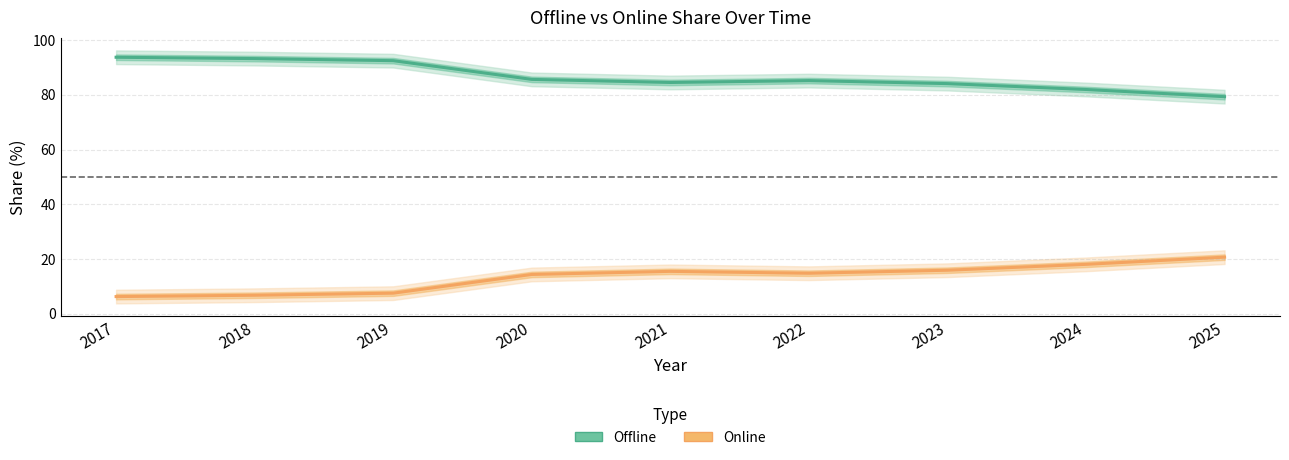

Reading left to right, what are all the values shown in this chart?

Offline: 2017=93.7	2018=93.2	2019=92.5	2020=85.6	2021=84.5	2022=85.2	2023=84.1	2024=81.9	2025=79.3
Online: 2017=6.3	2018=6.8	2019=7.5	2020=14.4	2021=15.5	2022=14.8	2023=15.9	2024=18.1	2025=20.7